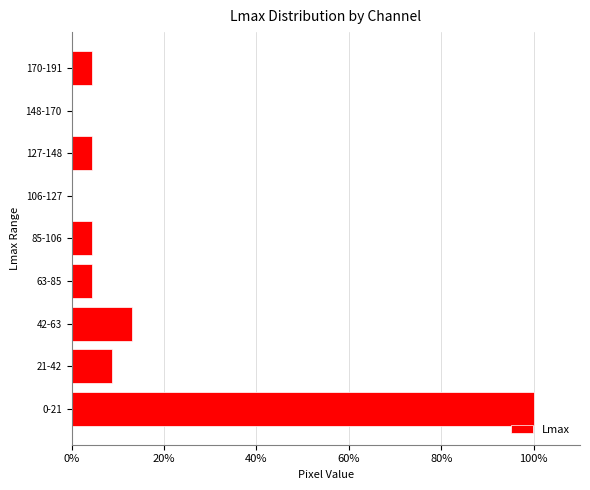

Reading top to bottom, transcribe all the data shown in this chart.

170-191=4.3	148-170=0.0	127-148=4.3	106-127=0.0	85-106=4.3	63-85=4.3	42-63=13.0	21-42=8.7	0-21=100.0